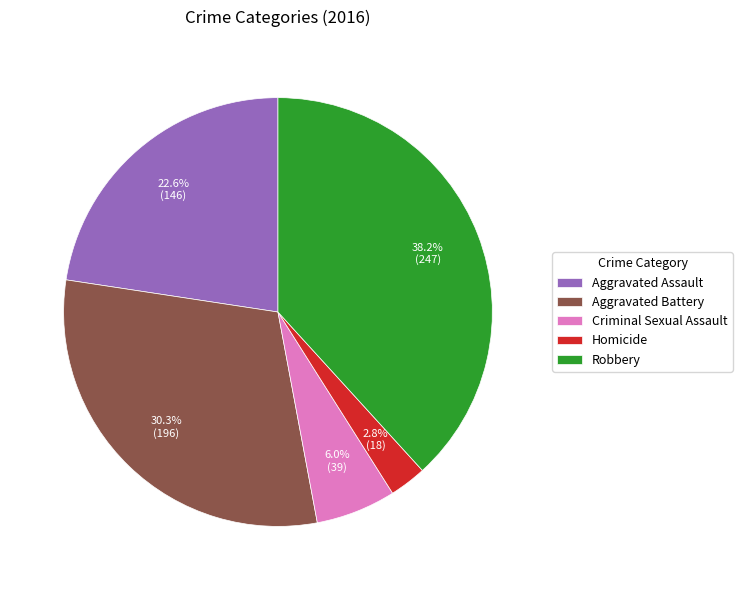

What percentage is the Criminal Sexual Assault slice, to the nearest percent?

6%